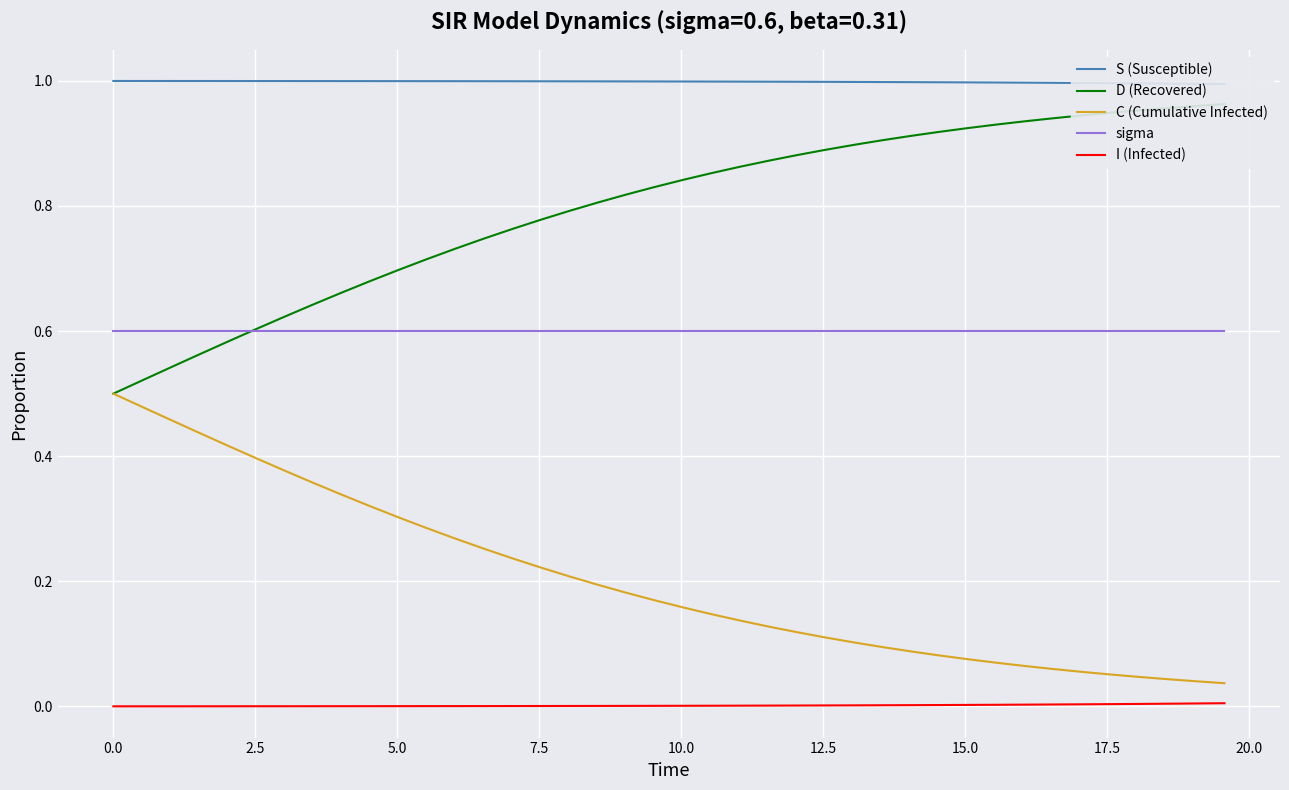

True or false: C (Cumulative Infected) and I (Infected) cross at least once.

False